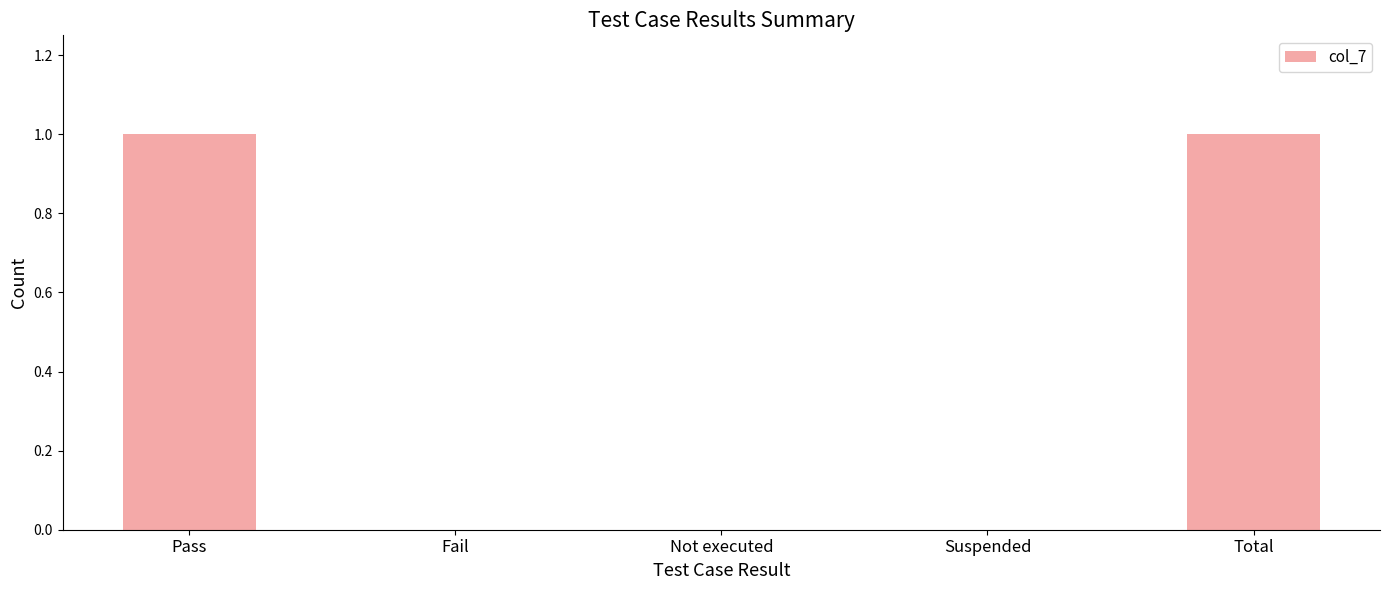

How many categories are shown in the chart?

5